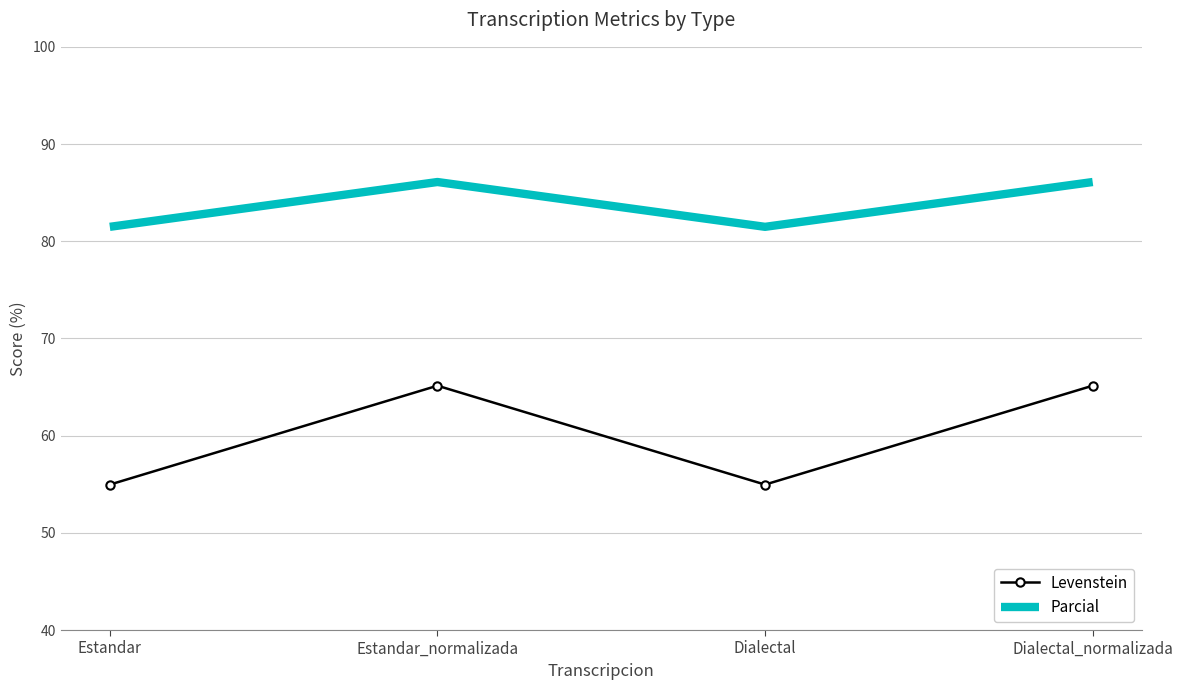

Which series has the widest spread of values?

Levenstein